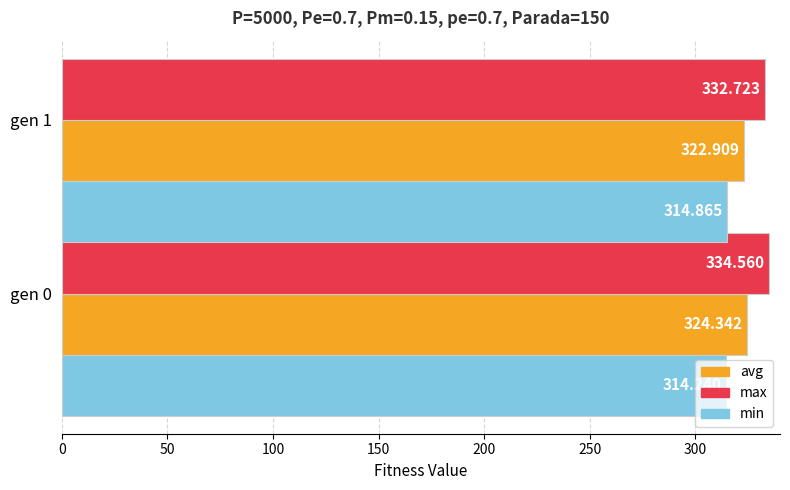

Is the value of avg at gen 1 greater than the value of min at gen 1?

Yes